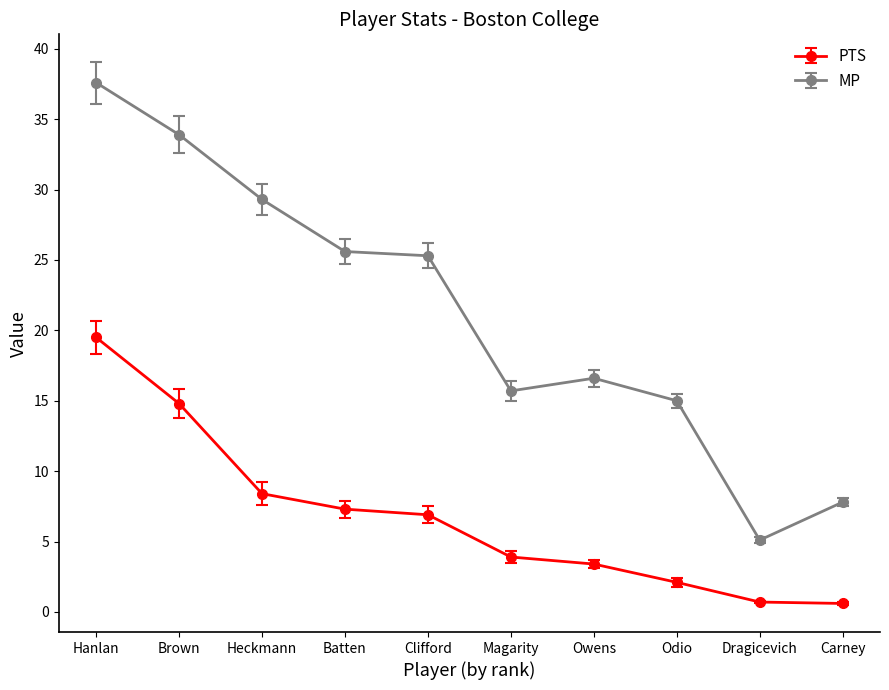

What position from the left is Owens?

7